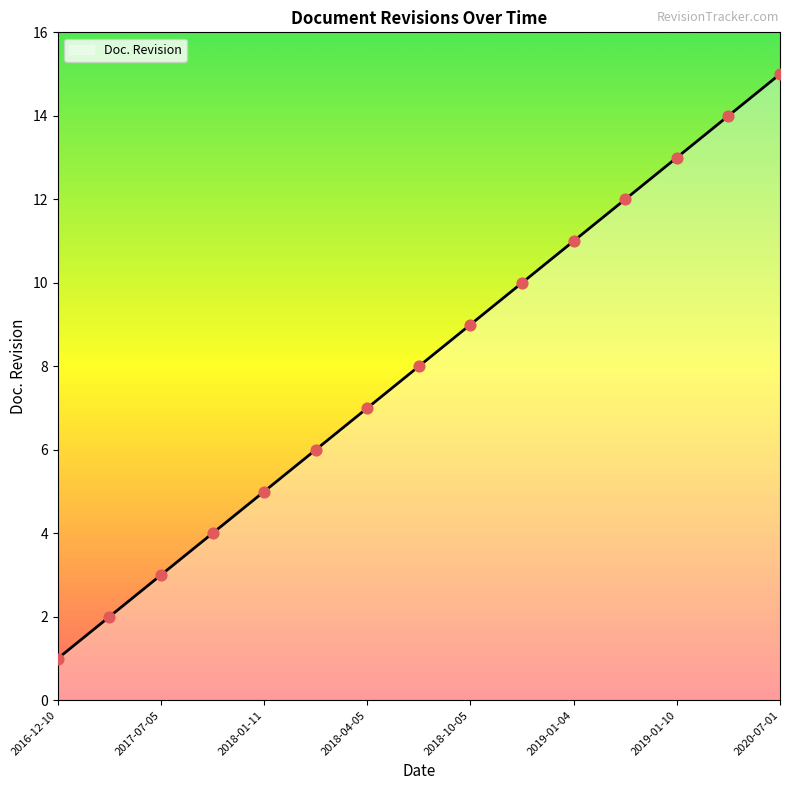

What is the maximum value shown in the chart?

15